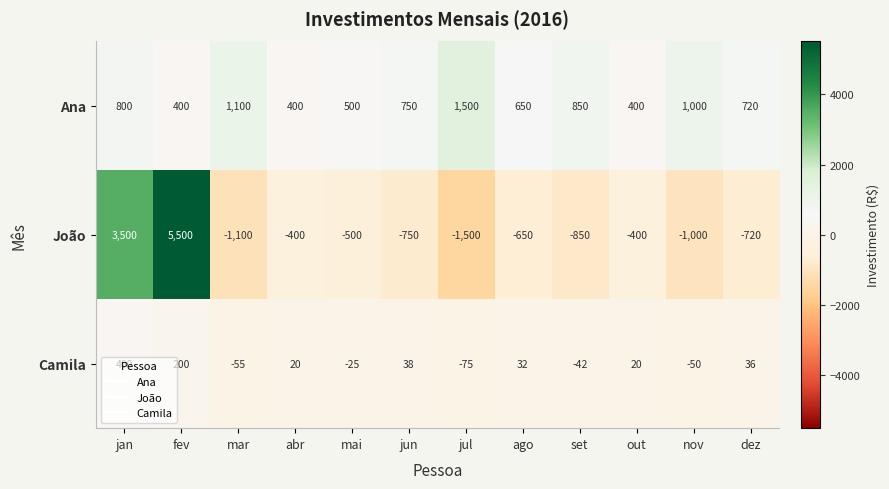

Which series has the largest range (max minus min)?

João